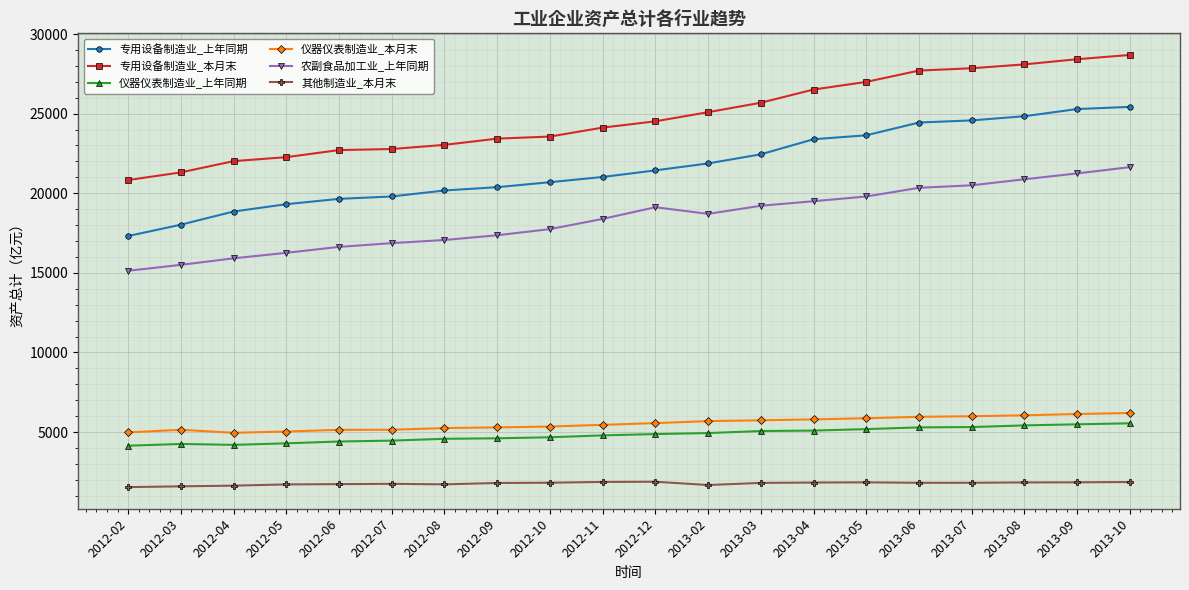

True or false: 仪器仪表制造业_上年同期 and 农副食品加工业_上年同期 cross at least once.

False